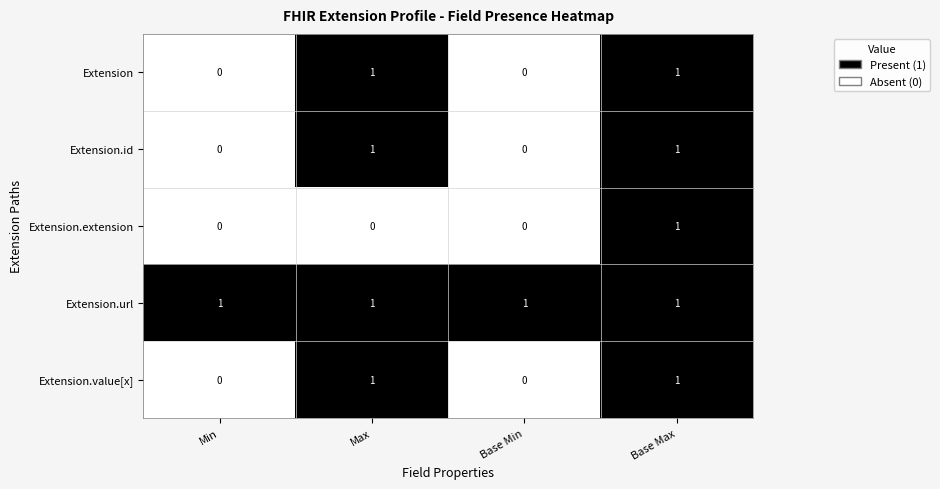

Is it true that Extension.id equals 1 at Base Max?

True